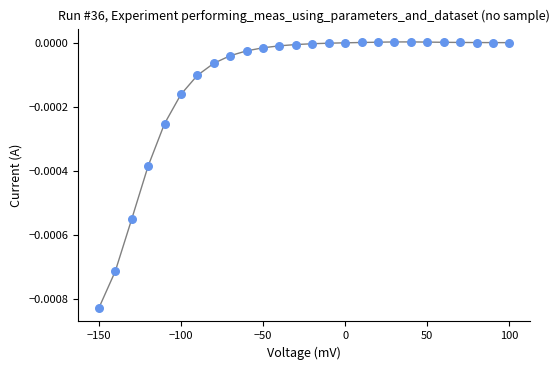

What is the range of X values (max minus min)?

250.0